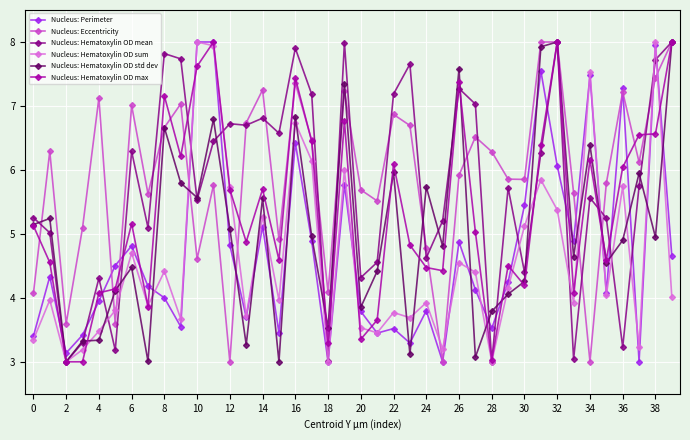

True or false: Nucleus: Perimeter has more than 0 interior local peaks.

True